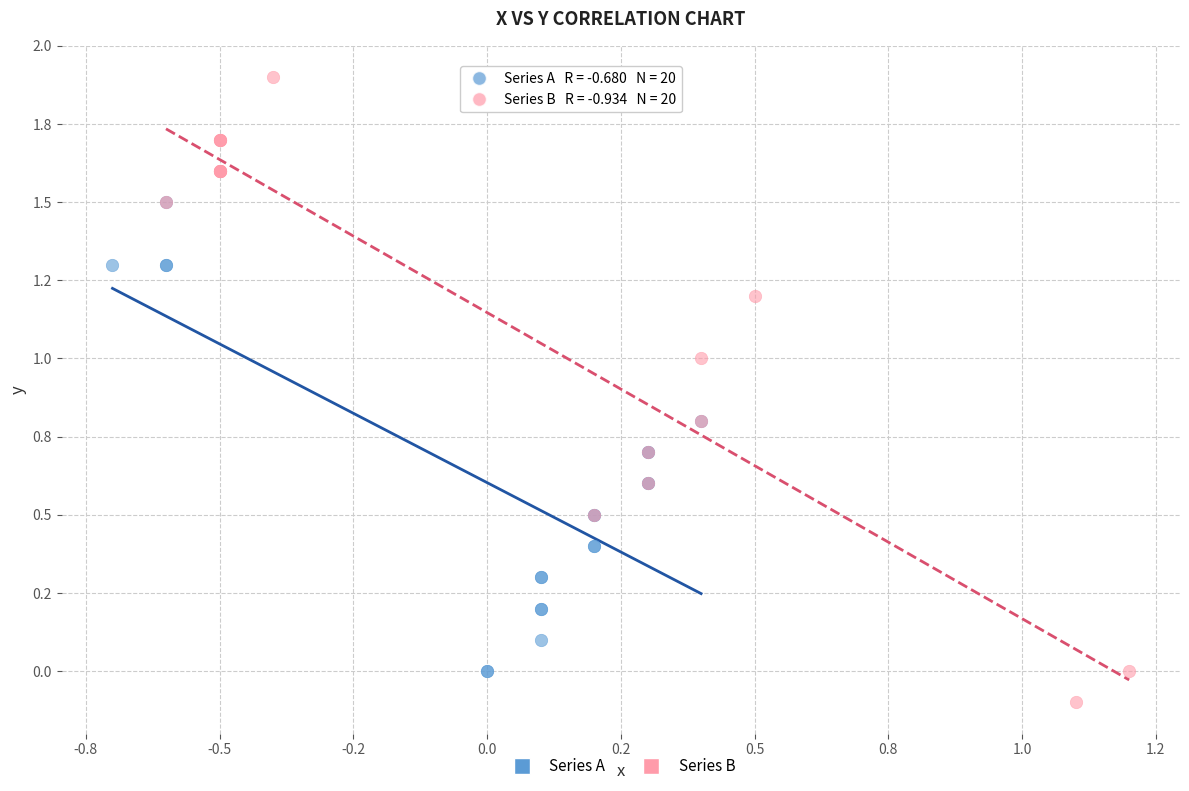

Which series has the widest spread of Y values?

Series B